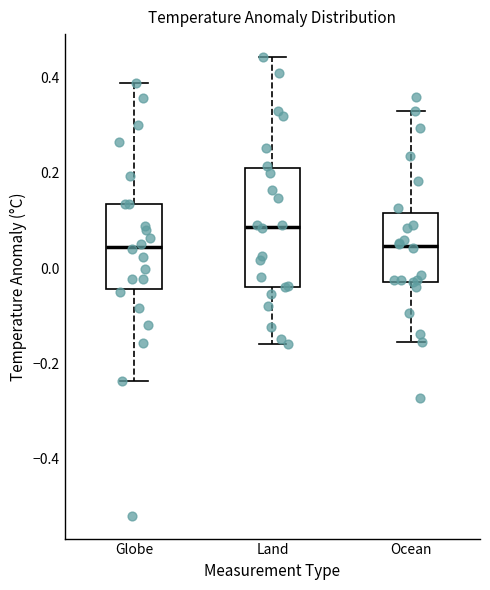

Which box is the tallest, from its lower edge to its upper edge?

Land